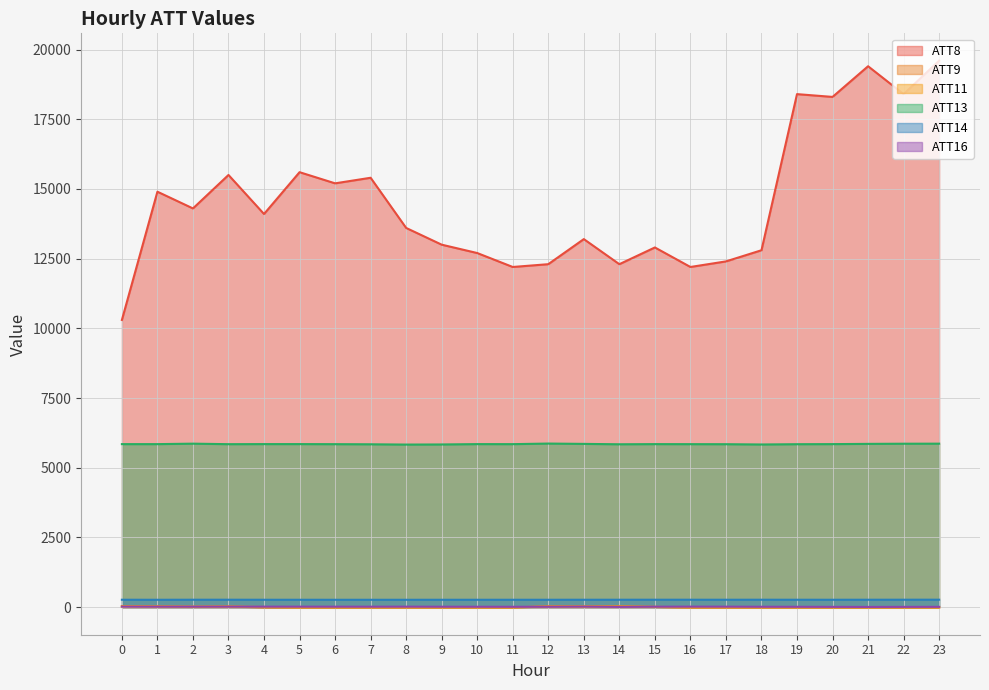

What is the smallest value displayed?

-10.0